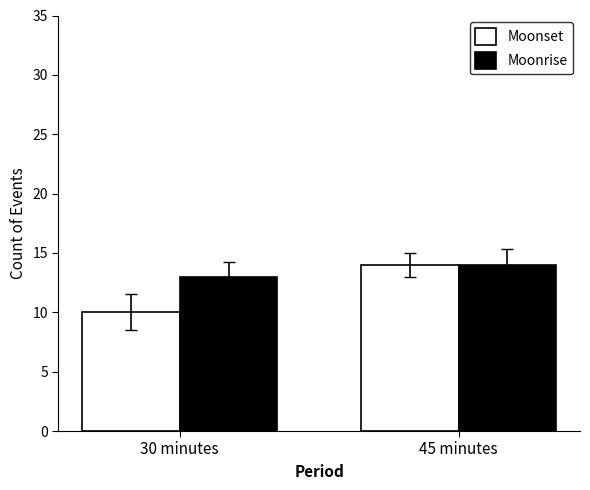

Reading left to right, transcribe all the data shown in this chart.

Moonset: 10	14
Moonrise: 13	14